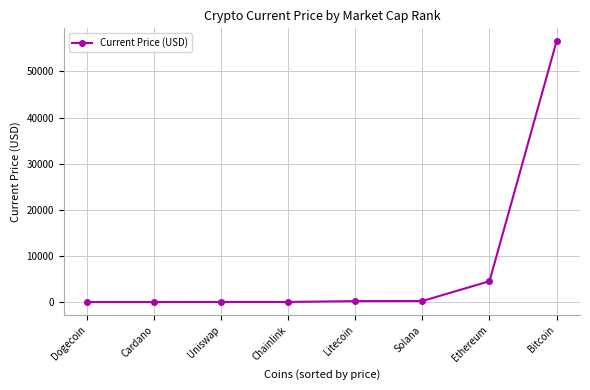

What is the difference between the maximum and minimum values?

56504.8